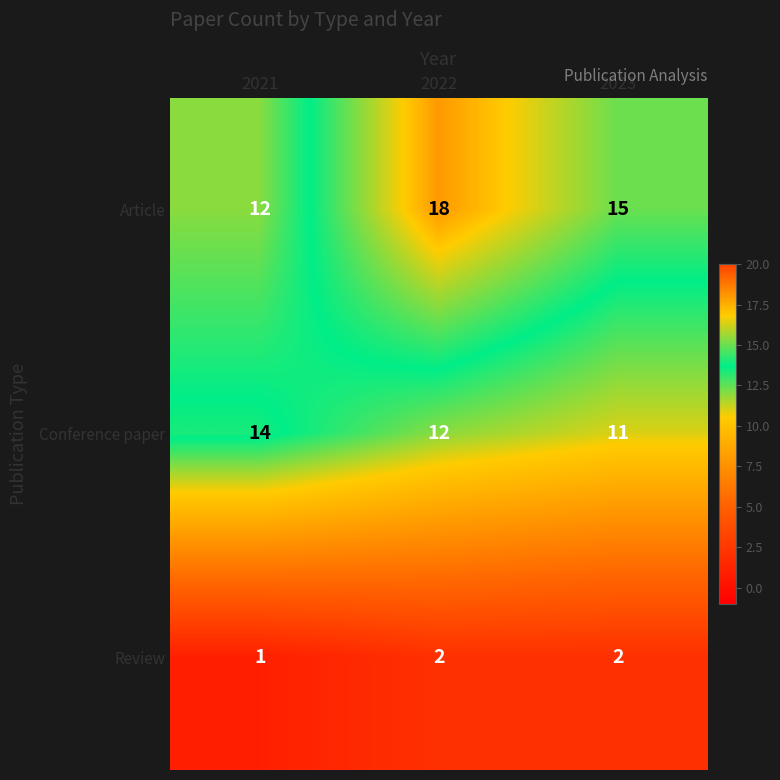

What is the difference between the highest and lowest values at 2023?

13